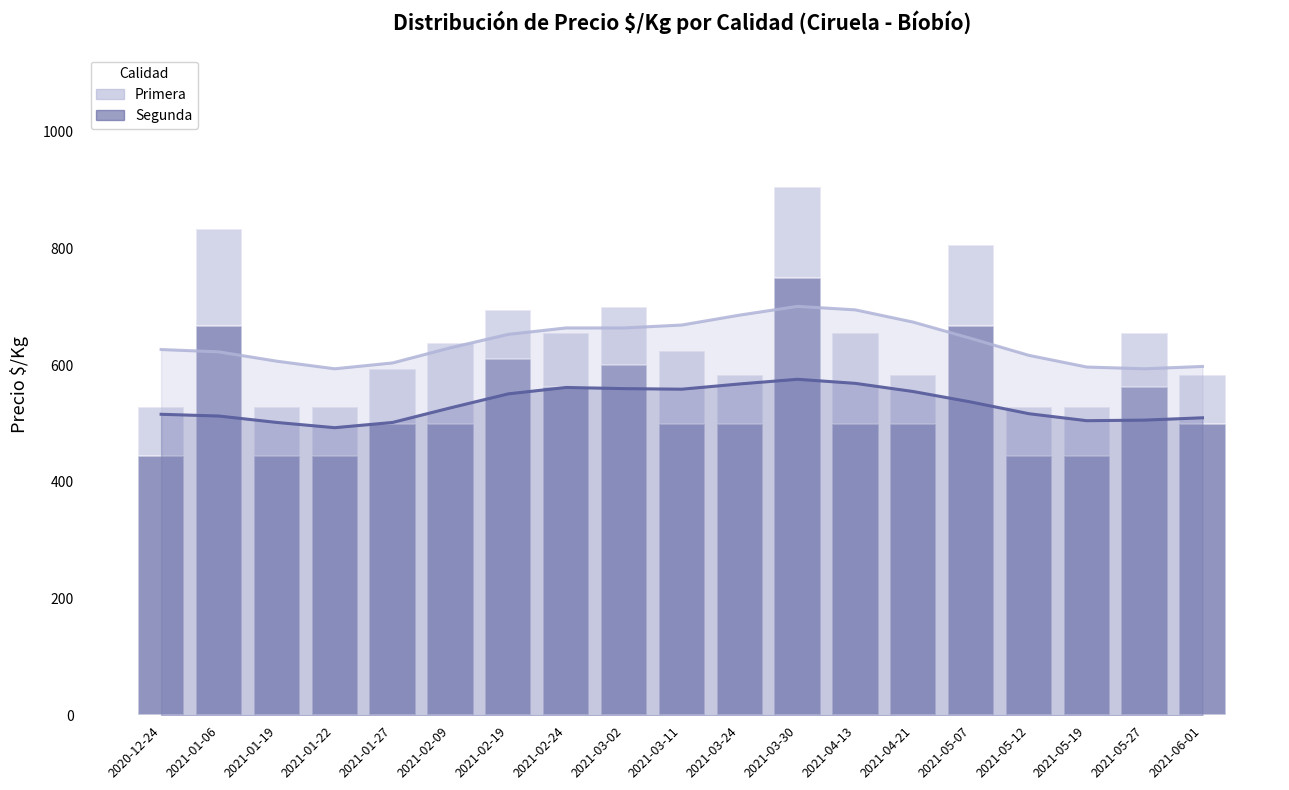

What is the difference between the highest and lowest values at 2021-04-13?

156